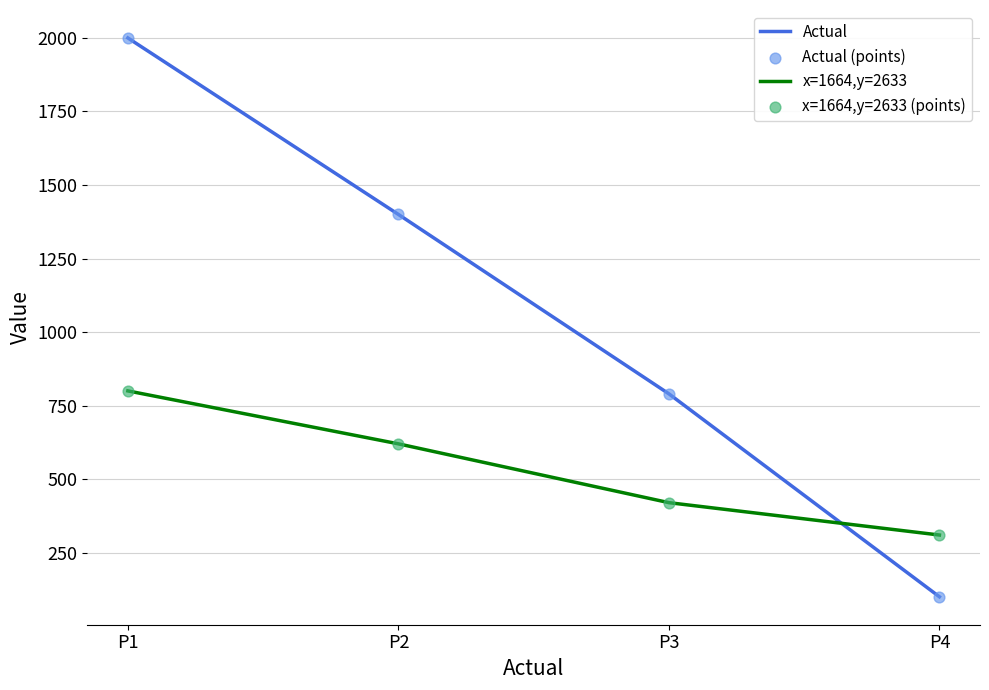

At which category is the sum across all series the highest?

P1